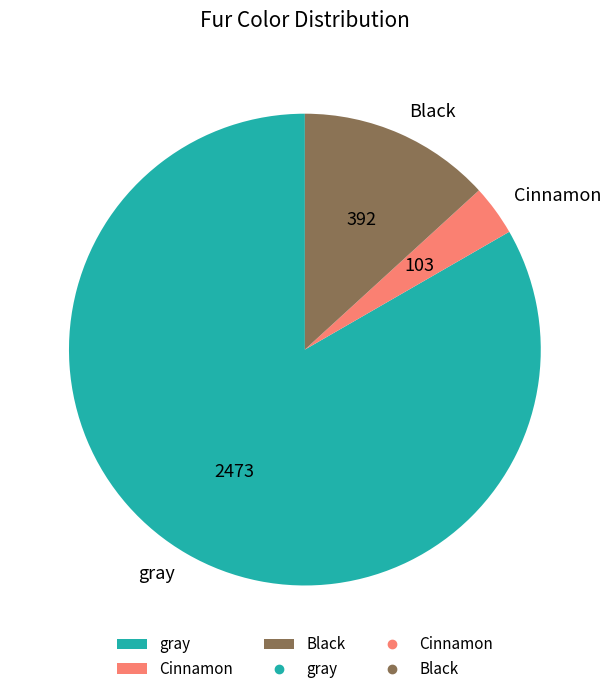

Which has a higher value, gray or Black?

gray